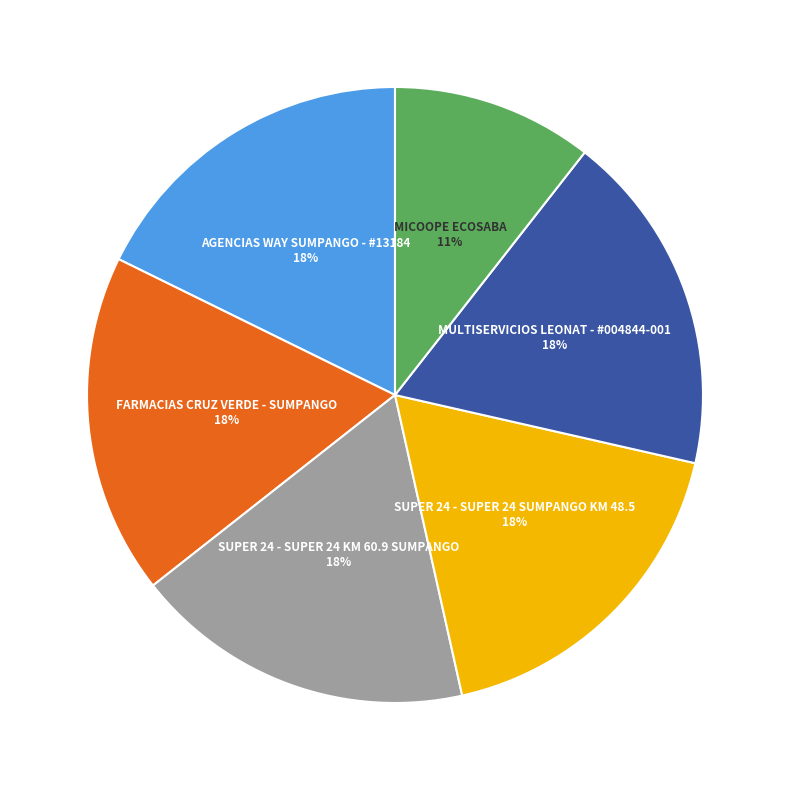

Is there any slice that represents more than half of the pie?

No